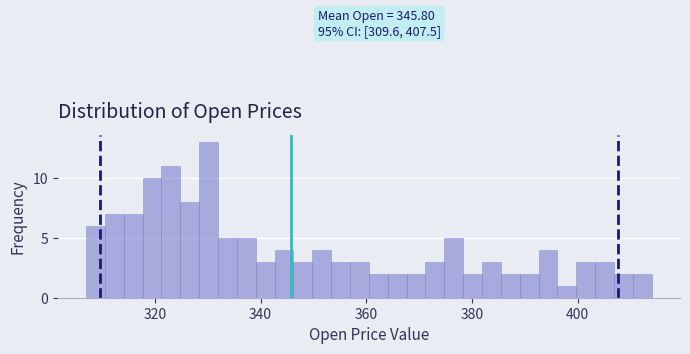

Read against the x-axis, roughly where is the centre of the tallest bar?

330